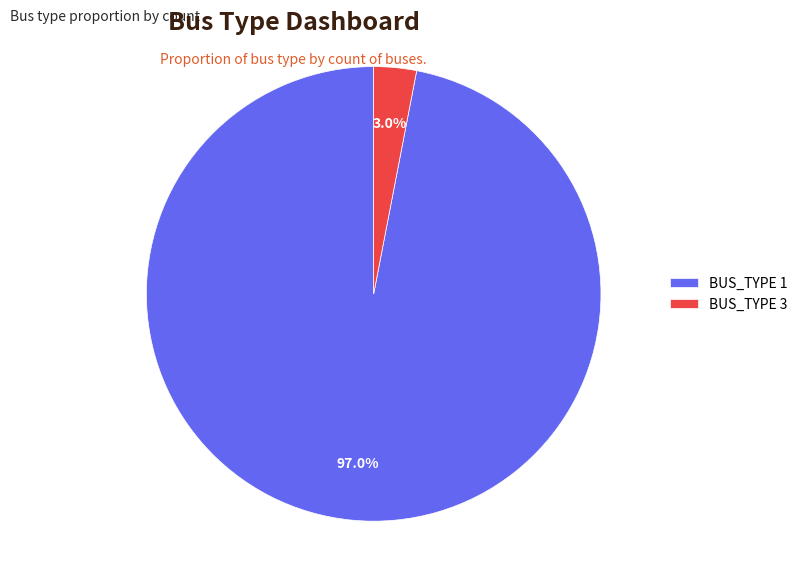

Which slice is the largest?

BUS_TYPE 1